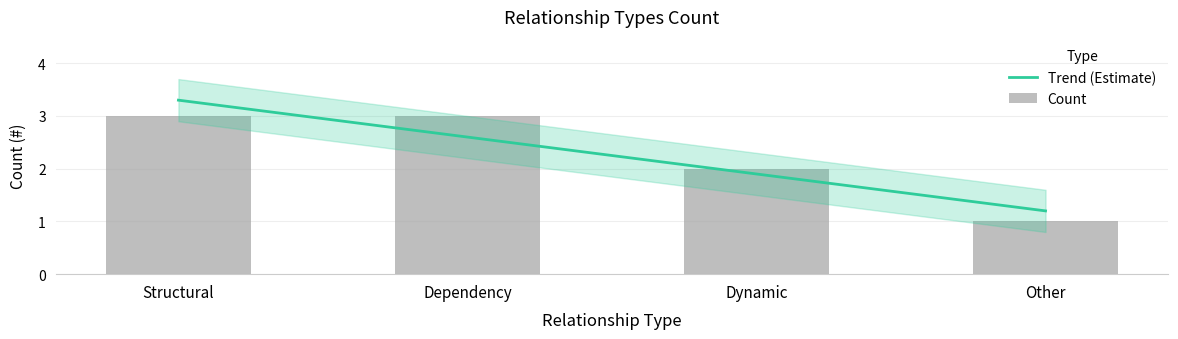

Reading right to left, transcribe all the data shown in this chart.

Other=1	Dynamic=2	Dependency=3	Structural=3